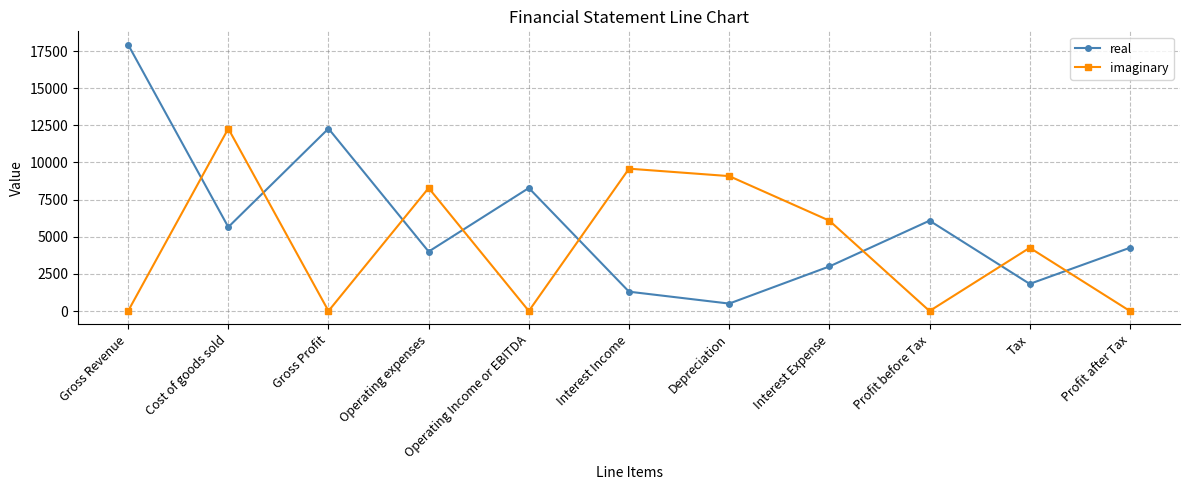

Reading left to right, transcribe all the data shown in this chart.

real: 17932	5651	12281	4000	8281	1301	500	3000	6082	1825	4257
imaginary: 0	12281	0	8281	0	9582	9082	6082	0	4257	0